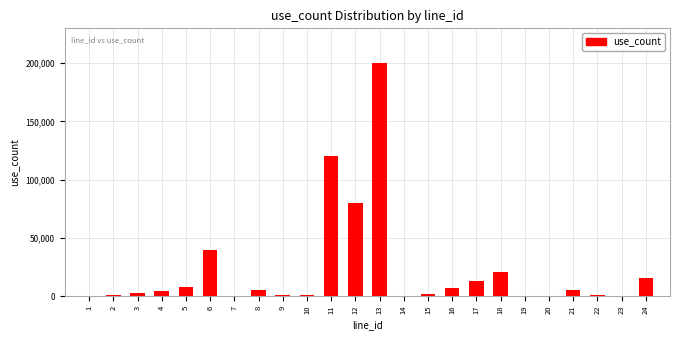

What is the sum of all values?

527366